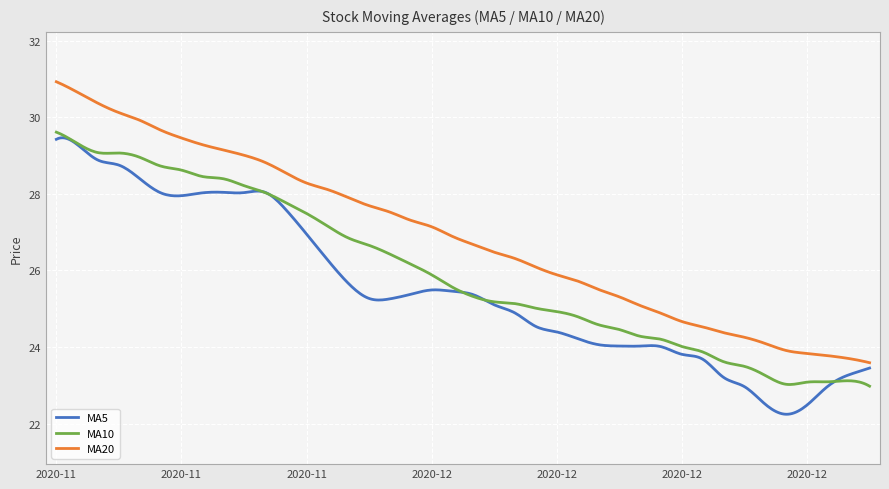

Which series has the largest total across all categories?

MA20